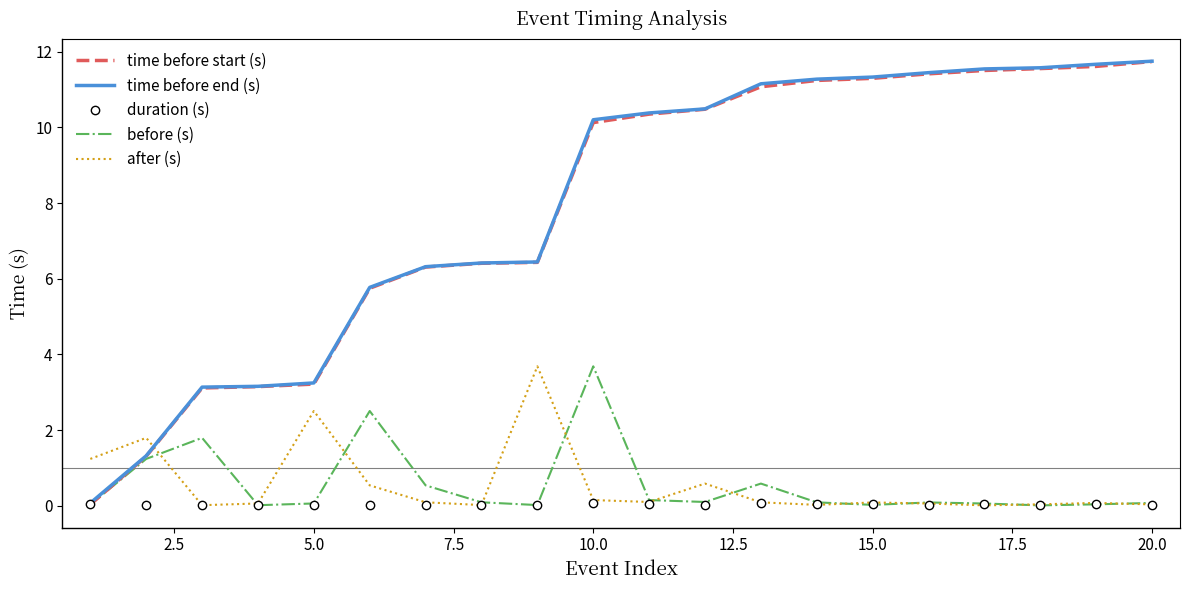

How many times do time before start (s) and after (s) cross each other?

1